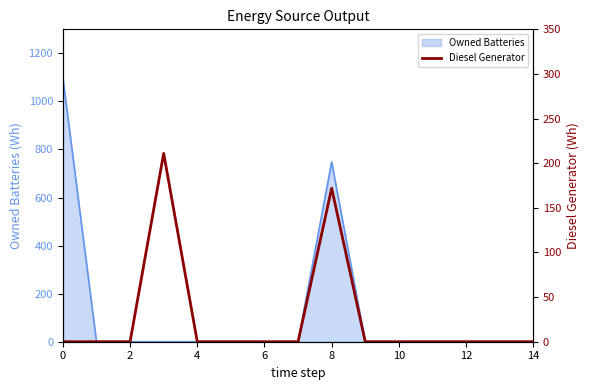

Between 10 and 13, which is larger?

10